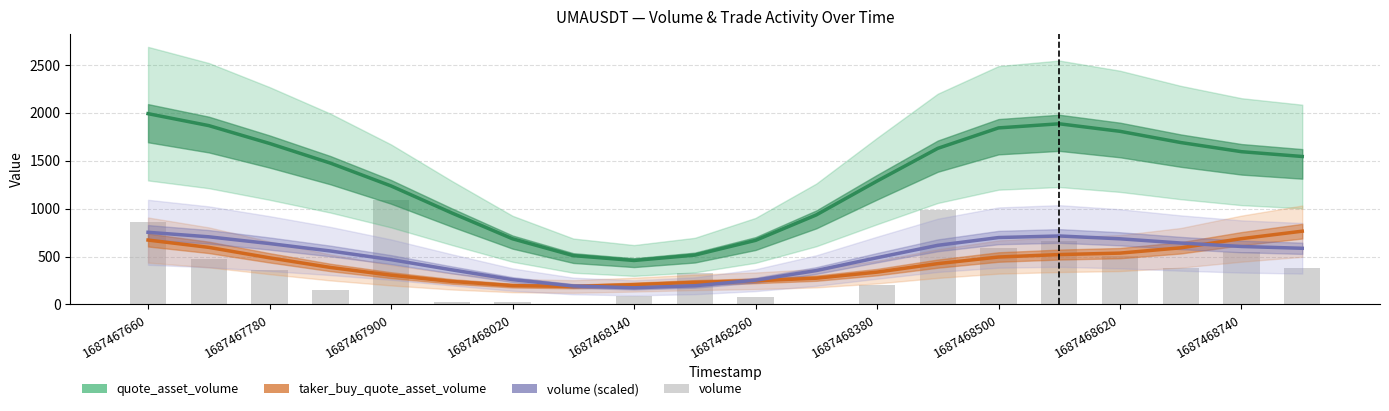

What is the highest value of the volume (scaled) series?

753.5